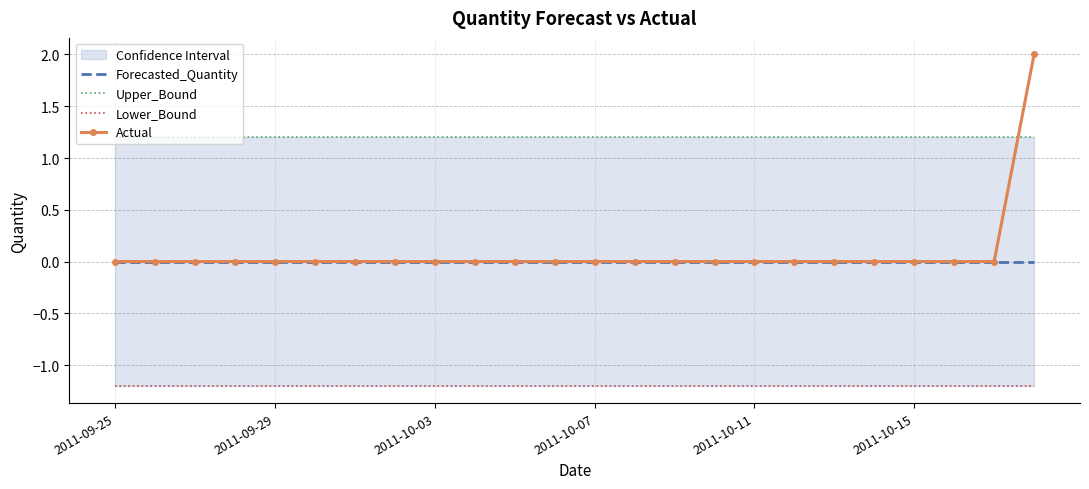

True or false: Lower_Bound has a value of -2.0 at 13.

False